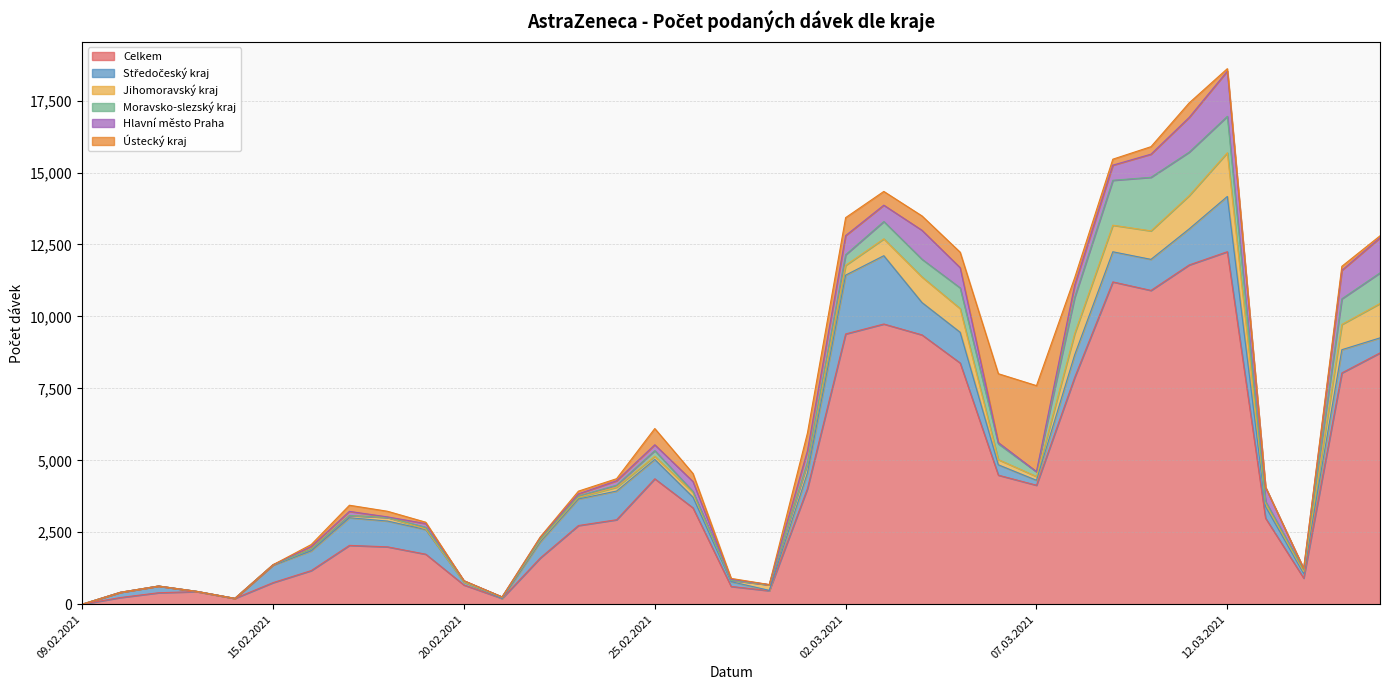

Reading left to right, transcribe all the data shown in this chart.

Celkem: 09.02.2021=1	11.02.2021=233	12.02.2021=399	13.02.2021=439	14.02.2021=203	15.02.2021=751	16.02.2021=1169	17.02.2021=2045	18.02.2021=1994	19.02.2021=1738	20.02.2021=669	21.02.2021=201	22.02.2021=1607	23.02.2021=2735	24.02.2021=2936	25.02.2021=4359	26.02.2021=3349	27.02.2021=618	28.02.2021=470	01.03.2021=4022	02.03.2021=9392	03.03.2021=9737	04.03.2021=9359	05.03.2021=8383	06.03.2021=4485	07.03.2021=4135	08.03.2021=7879	09.03.2021=11200	10.03.2021=10904	11.03.2021=11789	12.03.2021=12249	13.03.2021=2993	14.03.2021=908	15.03.2021=8037	16.03.2021=8733
Středočeský kraj: 09.02.2021=0	11.02.2021=181	12.02.2021=233	13.02.2021=8	14.02.2021=0	15.02.2021=609	16.02.2021=684	17.02.2021=960	18.02.2021=896	19.02.2021=856	20.02.2021=102	21.02.2021=0	22.02.2021=559	23.02.2021=922	24.02.2021=997	25.02.2021=672	26.02.2021=373	27.02.2021=167	28.02.2021=12	01.03.2021=544	02.03.2021=2043	03.03.2021=2373	04.03.2021=1124	05.03.2021=1067	06.03.2021=360	07.03.2021=172	08.03.2021=785	09.03.2021=1047	10.03.2021=1079	11.03.2021=1252	12.03.2021=1920	13.03.2021=403	14.03.2021=160	15.03.2021=807	16.03.2021=522
Jihomoravský kraj: 09.02.2021=0	11.02.2021=0	12.02.2021=0	13.02.2021=0	14.02.2021=0	15.02.2021=12	16.02.2021=61	17.02.2021=81	18.02.2021=125	19.02.2021=22	20.02.2021=0	21.02.2021=40	22.02.2021=51	23.02.2021=58	24.02.2021=133	25.02.2021=112	26.02.2021=161	27.02.2021=50	28.02.2021=191	01.03.2021=321	02.03.2021=341	03.03.2021=586	04.03.2021=889	05.03.2021=823	06.03.2021=181	07.03.2021=131	08.03.2021=736	09.03.2021=923	10.03.2021=990	11.03.2021=1156	12.03.2021=1519	13.03.2021=118	14.03.2021=67	15.03.2021=878	16.03.2021=1195
Moravsko-slezský kraj: 09.02.2021=0	11.02.2021=0	12.02.2021=0	13.02.2021=0	14.02.2021=0	15.02.2021=0	16.02.2021=0	17.02.2021=0	18.02.2021=1	19.02.2021=59	20.02.2021=31	21.02.2021=13	22.02.2021=34	23.02.2021=45	24.02.2021=71	25.02.2021=195	26.02.2021=36	27.02.2021=0	28.02.2021=0	01.03.2021=45	02.03.2021=369	03.03.2021=602	04.03.2021=616	05.03.2021=719	06.03.2021=549	07.03.2021=163	08.03.2021=1263	09.03.2021=1561	10.03.2021=1862	11.03.2021=1512	12.03.2021=1267	13.03.2021=62	14.03.2021=62	15.03.2021=891	16.03.2021=1065
Hlavní město Praha: 09.02.2021=0	11.02.2021=0	12.02.2021=0	13.02.2021=0	14.02.2021=0	15.02.2021=0	16.02.2021=91	17.02.2021=140	18.02.2021=18	19.02.2021=127	20.02.2021=16	21.02.2021=0	22.02.2021=76	23.02.2021=75	24.02.2021=153	25.02.2021=203	26.02.2021=346	27.02.2021=33	28.02.2021=10	01.03.2021=404	02.03.2021=664	03.03.2021=568	04.03.2021=1006	05.03.2021=703	06.03.2021=42	07.03.2021=8	08.03.2021=425	09.03.2021=525	10.03.2021=803	11.03.2021=1206	12.03.2021=1568	13.03.2021=491	14.03.2021=41	15.03.2021=990	16.03.2021=1217
Ústecký kraj: 09.02.2021=0	11.02.2021=0	12.02.2021=0	13.02.2021=0	14.02.2021=0	15.02.2021=0	16.02.2021=69	17.02.2021=214	18.02.2021=196	19.02.2021=48	20.02.2021=0	21.02.2021=0	22.02.2021=10	23.02.2021=95	24.02.2021=72	25.02.2021=564	26.02.2021=278	27.02.2021=30	28.02.2021=0	01.03.2021=615	02.03.2021=624	03.03.2021=478	04.03.2021=499	05.03.2021=537	06.03.2021=2393	07.03.2021=2987	08.03.2021=254	09.03.2021=208	10.03.2021=261	11.03.2021=505	12.03.2021=87	13.03.2021=0	14.03.2021=1	15.03.2021=139	16.03.2021=69